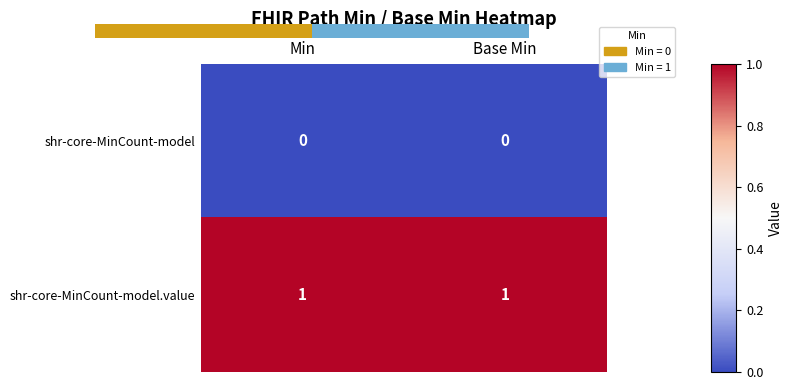

What is the spread (max minus min) of values at Min?

1